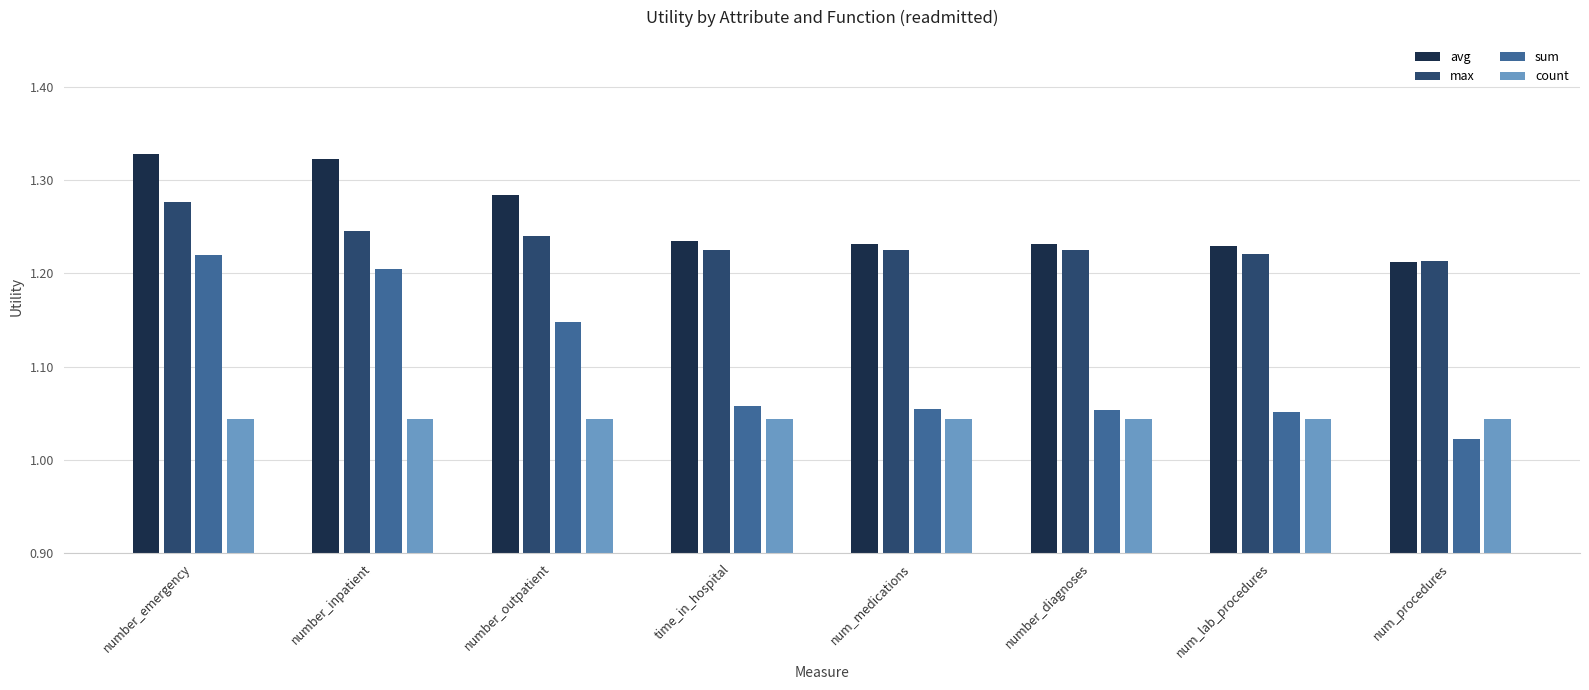

What position from the left is num_medications?

5